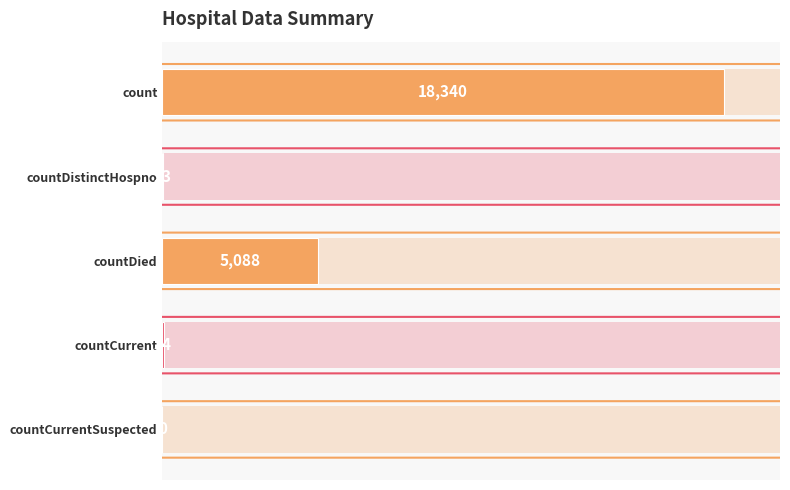

Where is the data nearest to the value 9170?

countDied